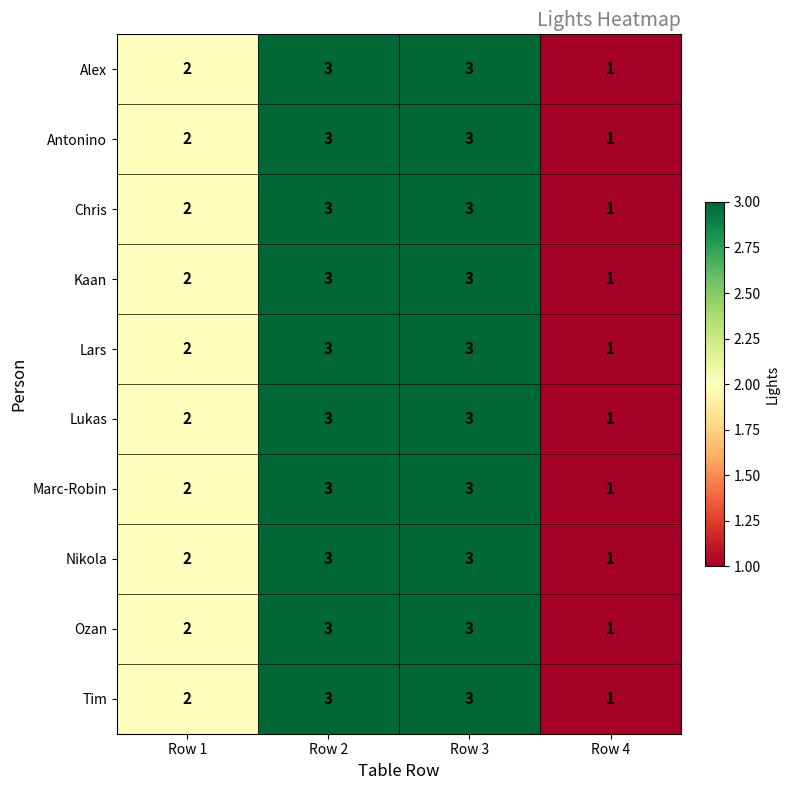

The value of Ozan at Row 1 is 2. True or false?

True